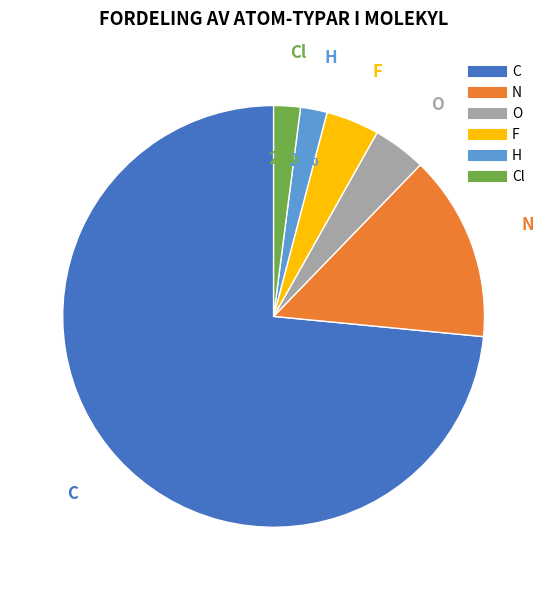

Count the number of slices in the pie.

6